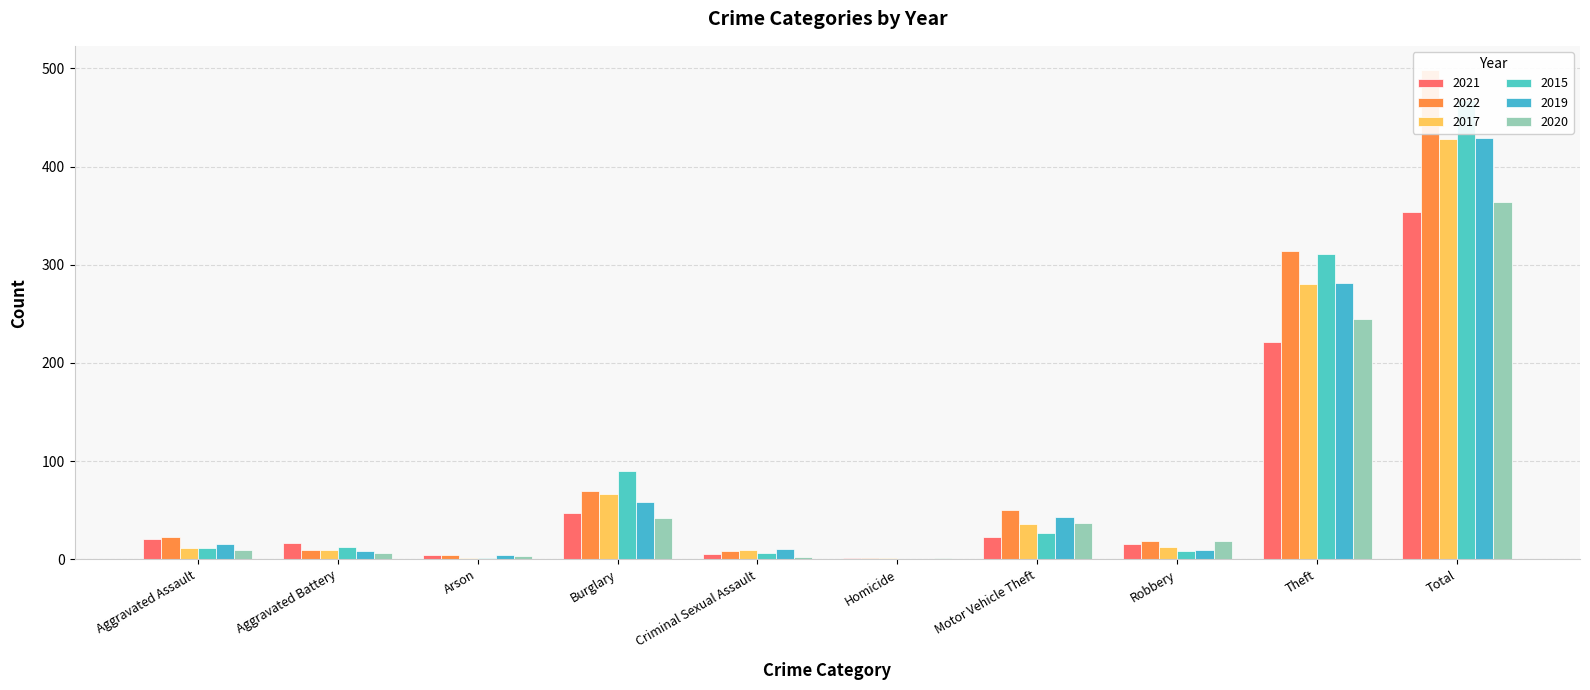

The 2021 series shows 21 at Aggravated Assault. True or false?

True